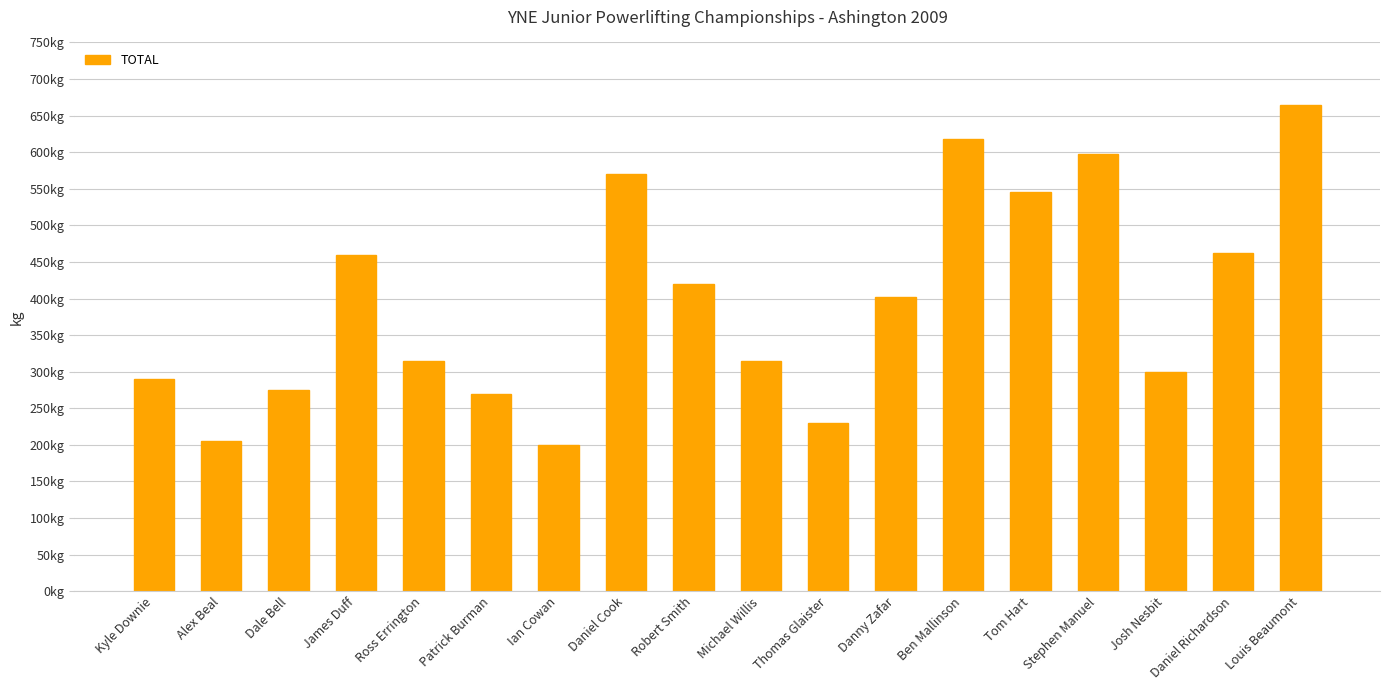

Are the bars horizontal?

No